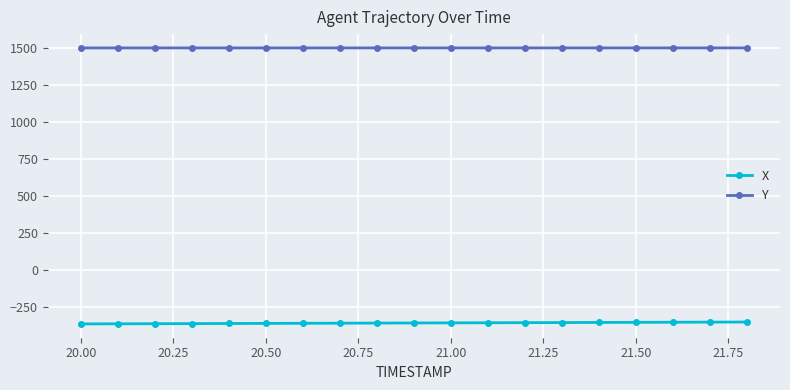

What is the difference between the maximum and second lowest values in the Y series?

0.1